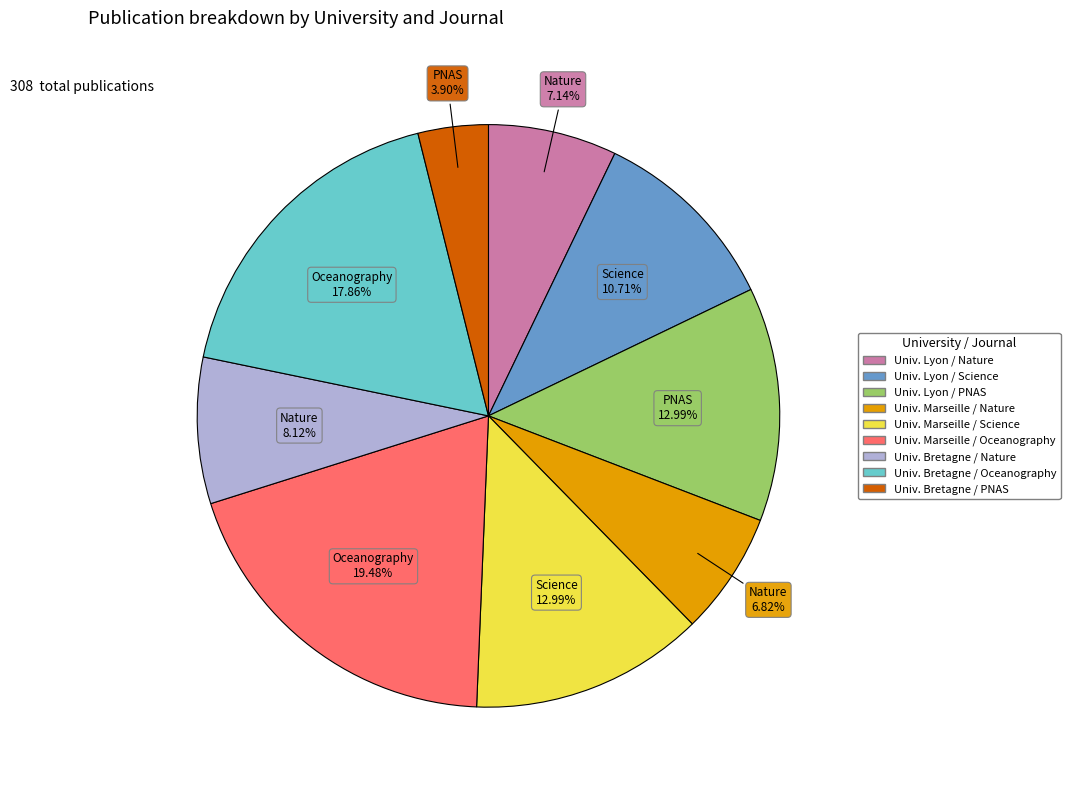

Is there any slice that represents more than half of the pie?

No